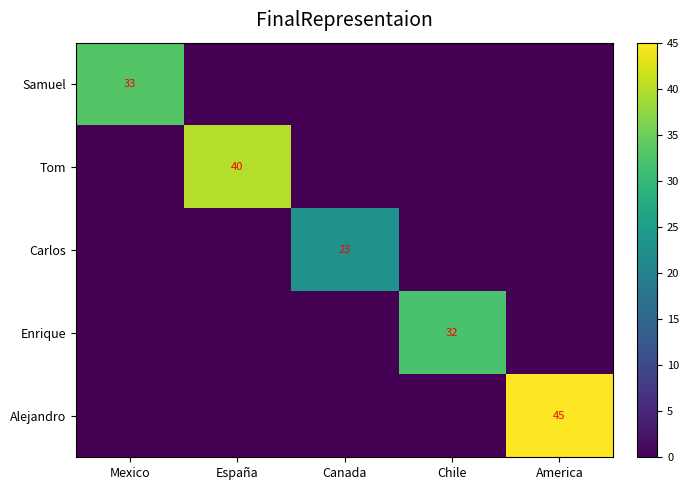

Count the number of data series in this chart.

5